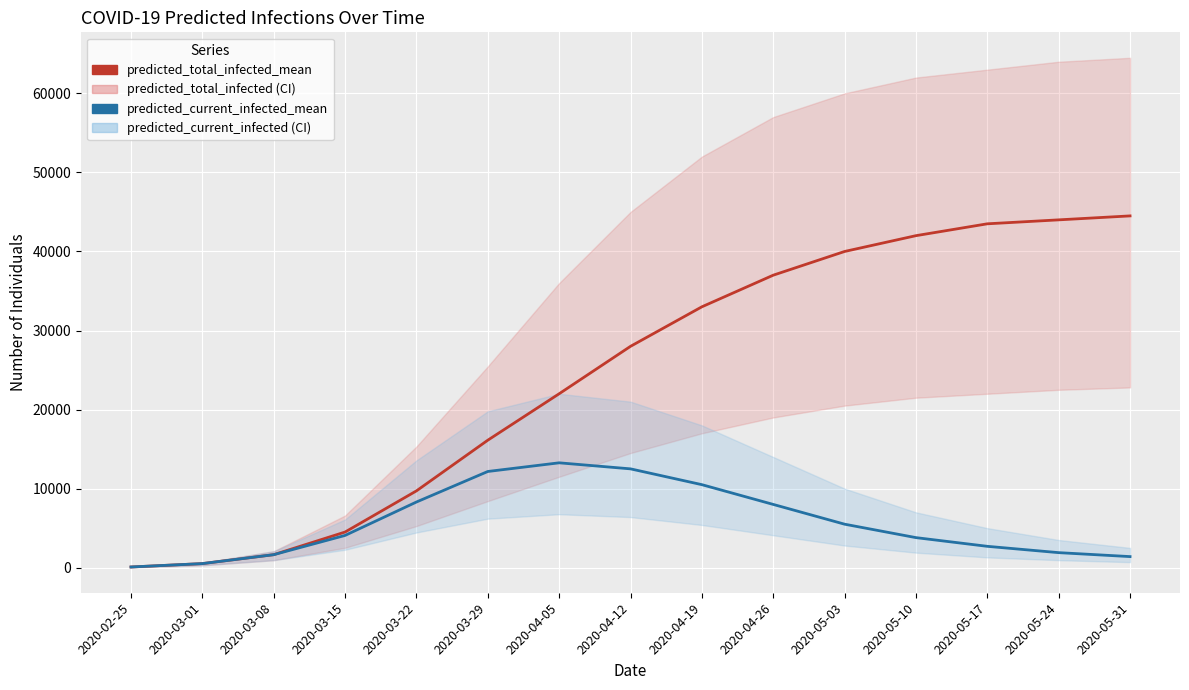

What is the total value across all series at 2020-04-26?

45000